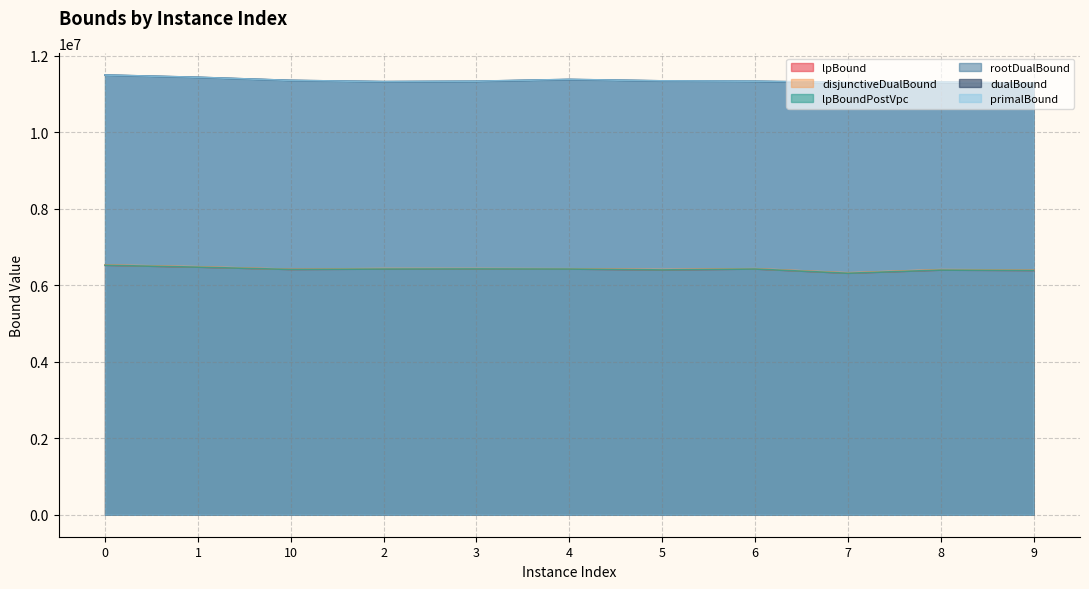

Reading left to right, transcribe all the data shown in this chart.

lpBound: 0=6519541.9	1=6470191.0	10=6410061.0	2=6420636.3	3=6423575.3	4=6420511.1	5=6397525.3	6=6421446.4	7=6310868.5	8=6393165.8	9=6382999.7
disjunctiveDualBound: 0=6528425.8	1=6481369.2	10=6415572.3	2=6433524.2	3=6433233.0	4=6427884.4	5=6409606.2	6=6430079.2	7=6322279.0	8=6406107.1	9=6393365.9
lpBoundPostVpc: 0=6519541.9	1=6470255.7	10=6410105.6	2=6420719.4	3=6423794.2	4=6420603.4	5=6397532.9	6=6421502.5	7=6310882.7	8=6393248.2	9=6383396.8
rootDualBound: 0=11486166.7	1=11426733.7	10=11345948.0	2=11313352.1	3=11322746.1	4=11370435.5	5=11333494.5	6=11323637.1	7=11278886.3	8=11294781.4	9=11275491.9
dualBound: 0=11490573.5	1=11431221.0	10=11350395.8	2=11317894.0	3=11328067.7	4=11375029.4	5=11337992.8	6=11328476.2	7=11293316.1	8=11303723.2	9=11280727.5
primalBound: 0=11490666.7	1=11431808.5	10=11350478.2	2=11318036.7	3=11329561.1	4=11376289.7	5=11338401.2	6=11329863.3	7=11294236.8	8=11306100.3	9=11280774.7